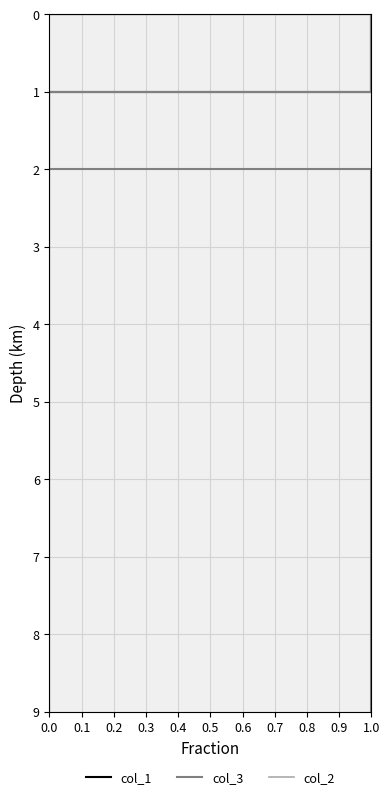

The col_2 series shows 1 at 0.1. True or false?

True